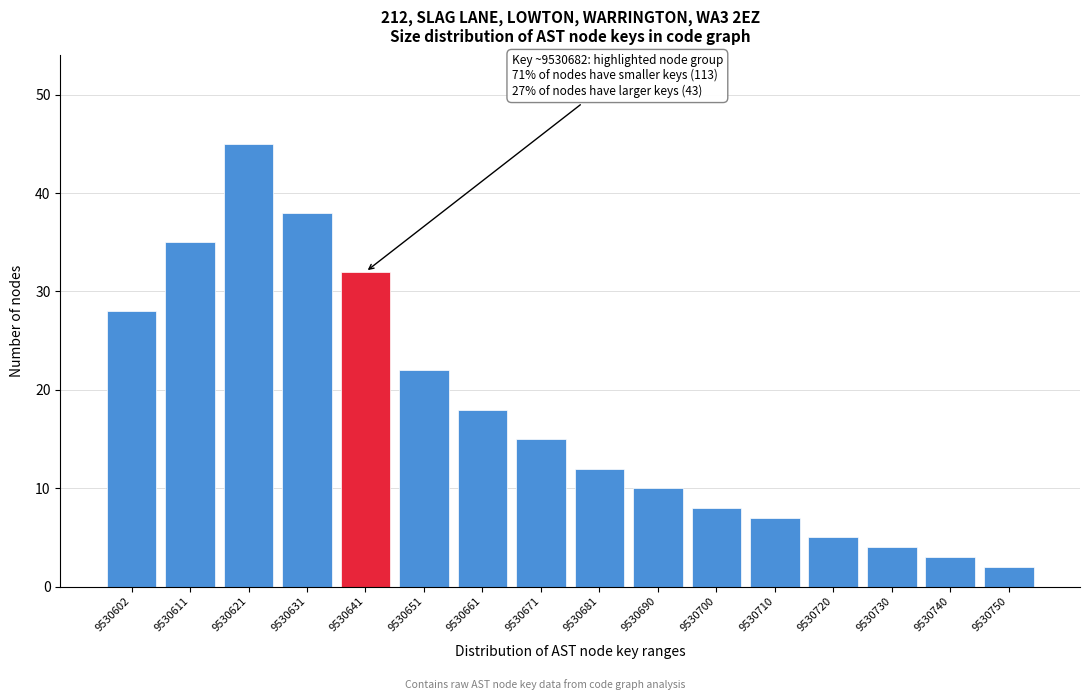

Reading left to right, list all the values displayed in this chart.

28	35	45	38	32	22	18	15	12	10	8	7	5	4	3	2